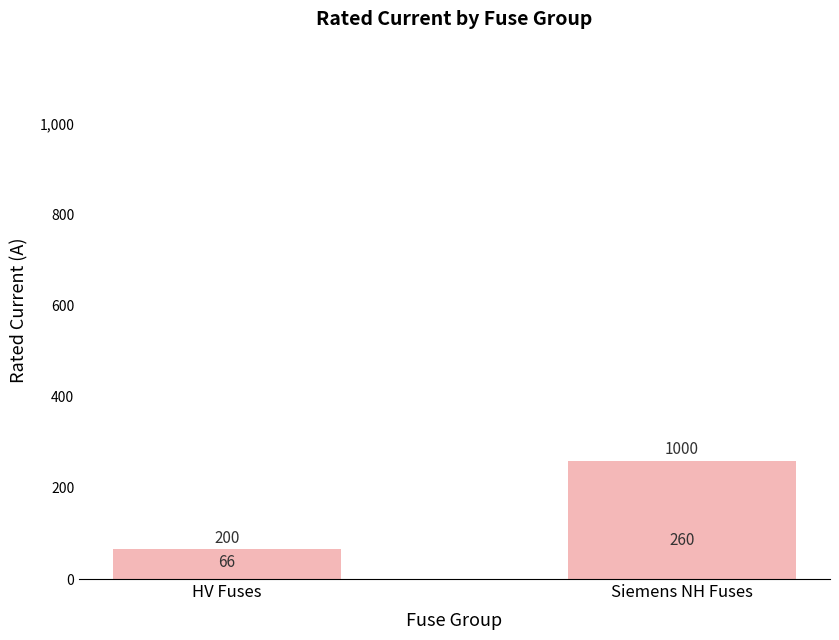

What is the label of the 2nd bar from the right?

HV Fuses